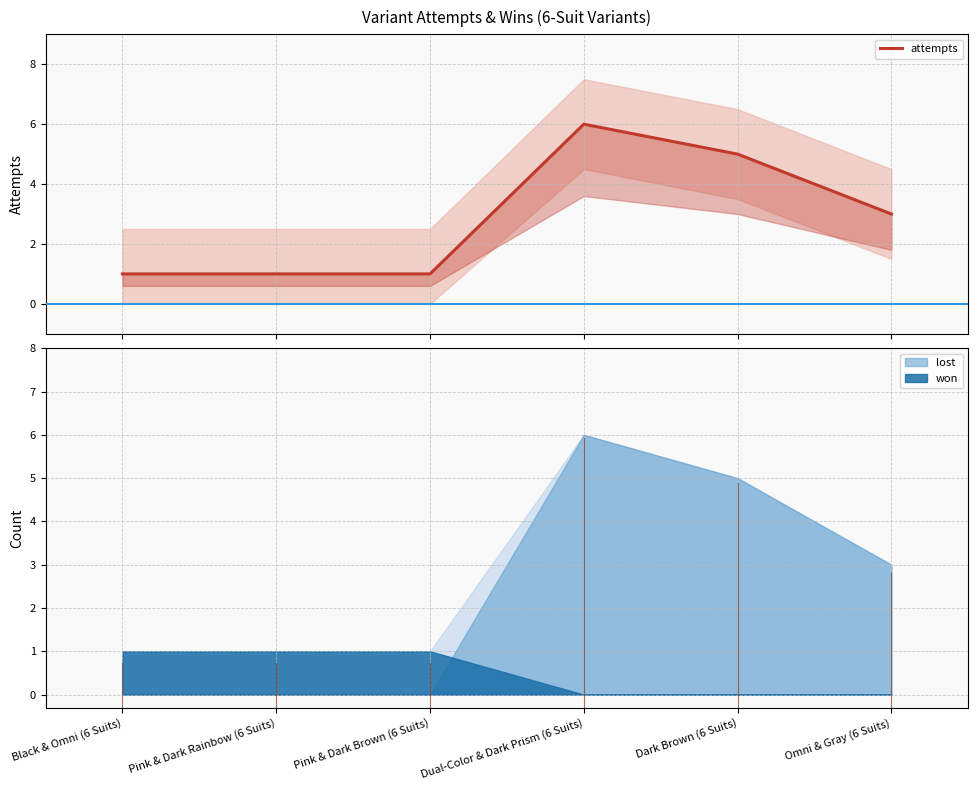

Which has a higher value, Pink & Dark Brown (6 Suits) or Dark Brown (6 Suits)?

Dark Brown (6 Suits)